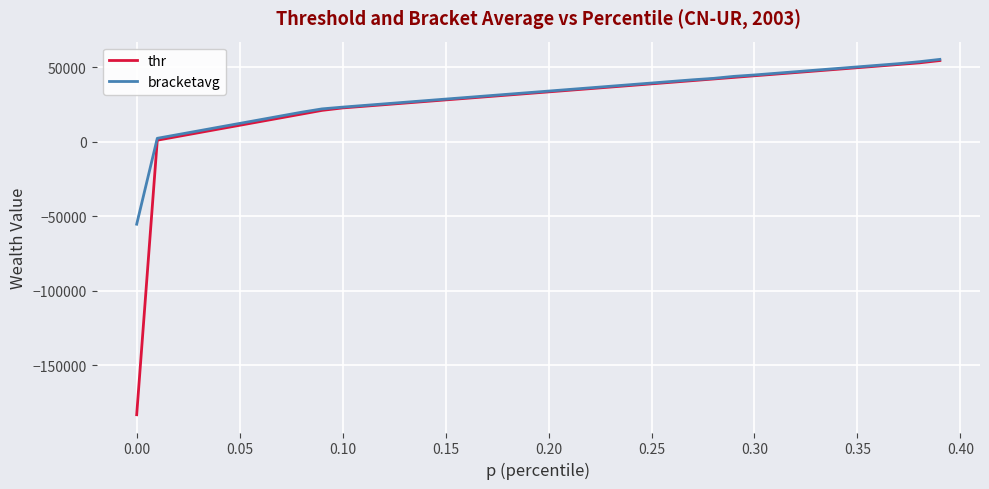

What is the lowest value of the thr series?

-183040.7